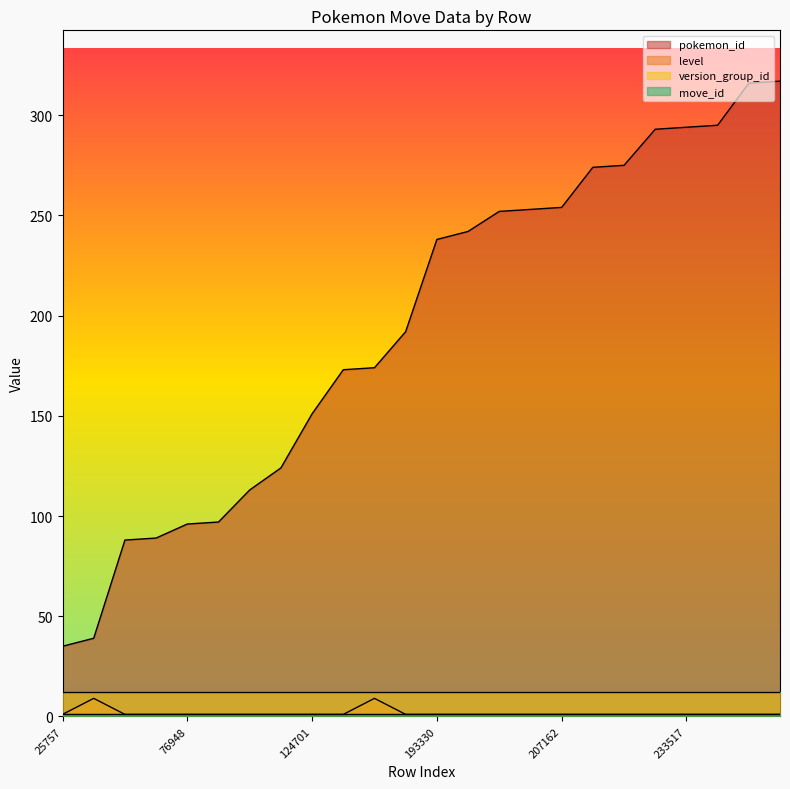

True or false: pokemon_id and level cross at least once.

False